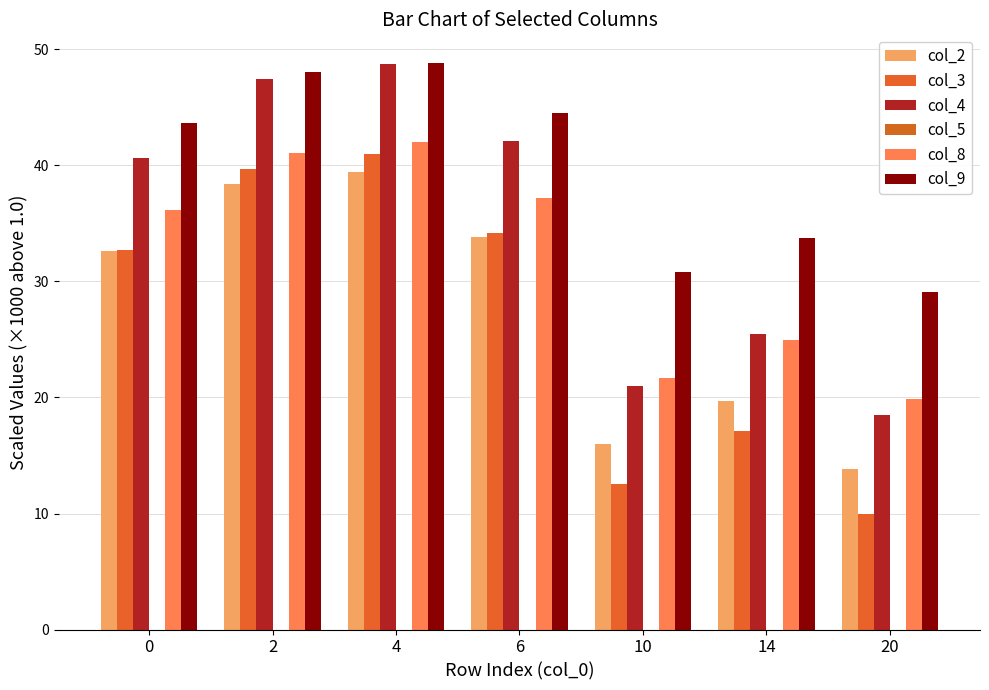

At which category is the sum across all series the highest?

4